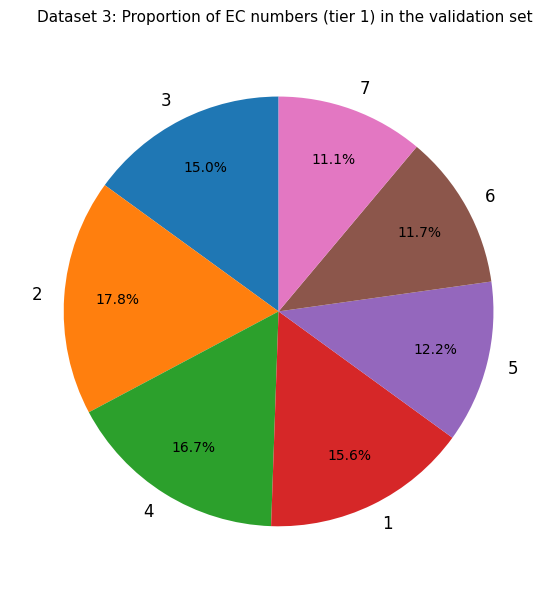

Which has a higher value, 3 or 4?

4